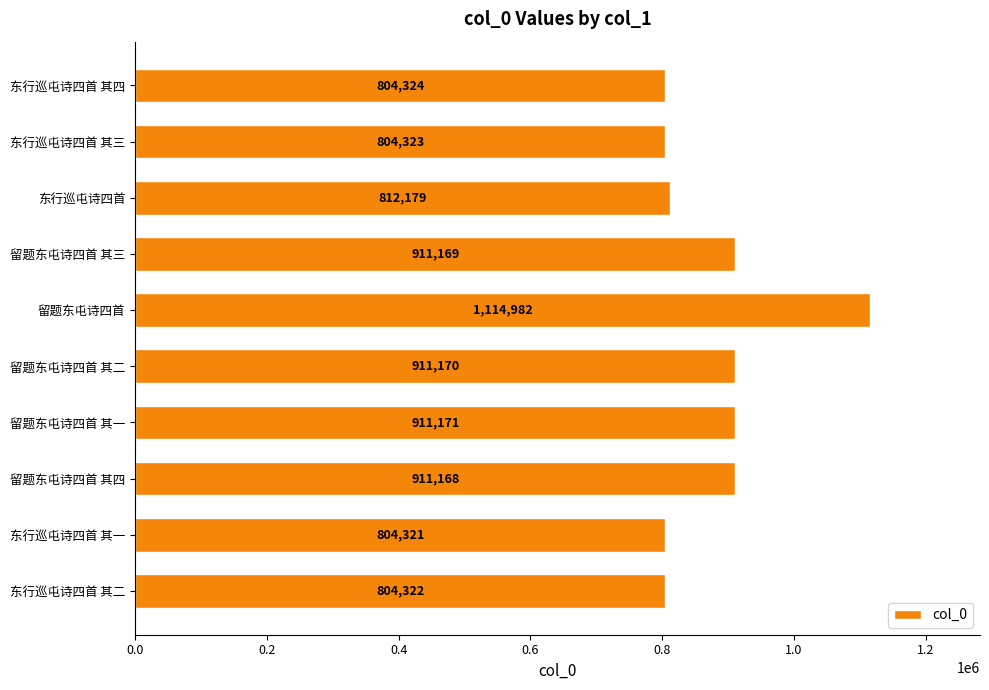

What is the difference between the second highest and minimum values?

106850